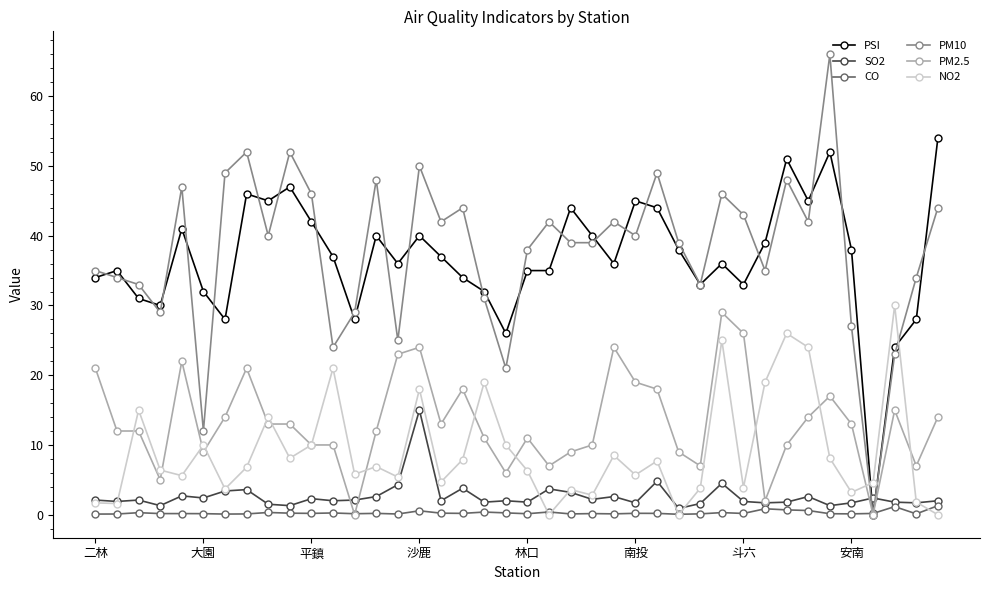

What is the maximum value shown in the chart?

66.0